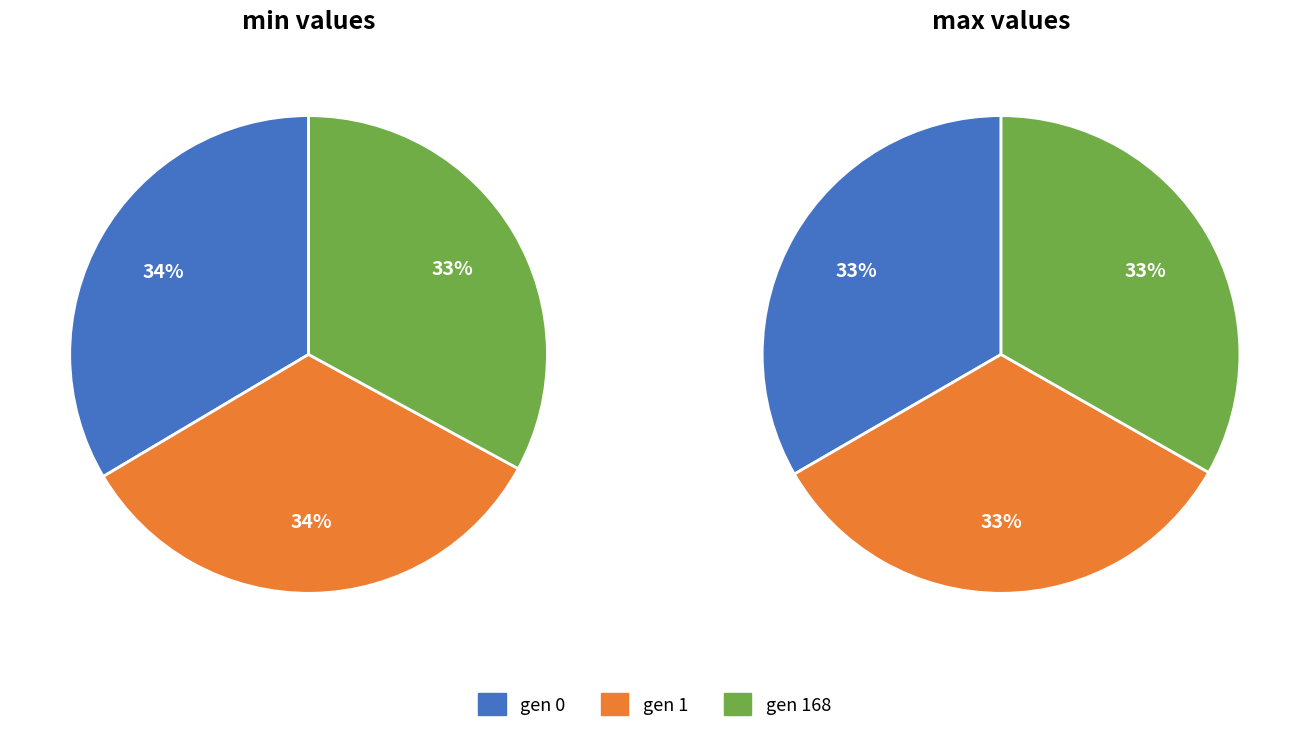

Which slice is the largest?

gen 1